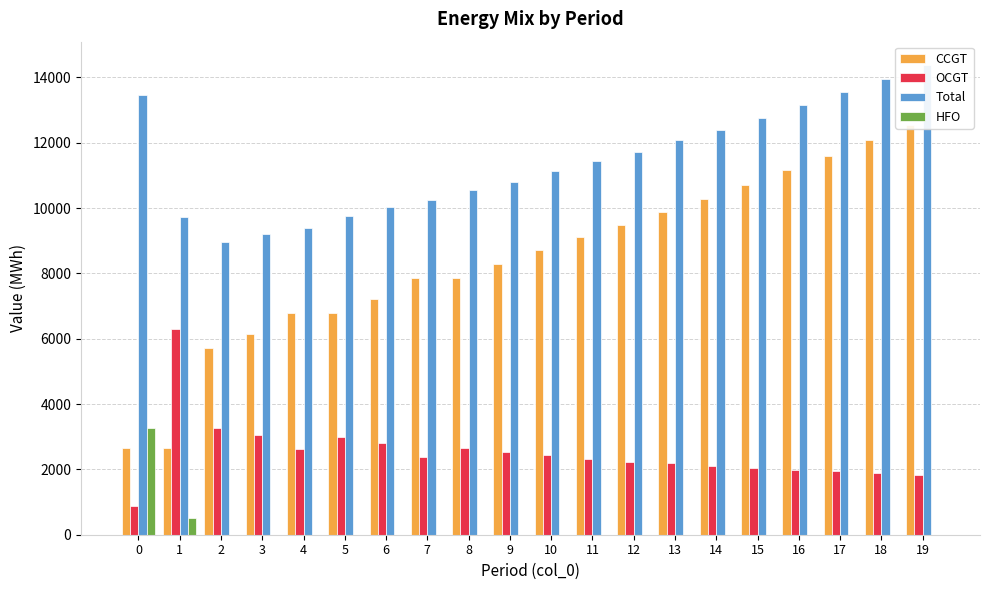

What is the lowest value of the OCGT series?

893